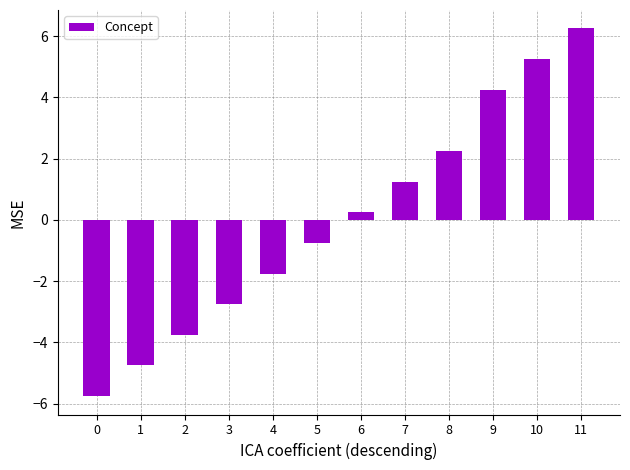

Rank the categories by value from lowest to highest.

0, 1, 2, 3, 4, 5, 6, 7, 8, 9, 10, 11